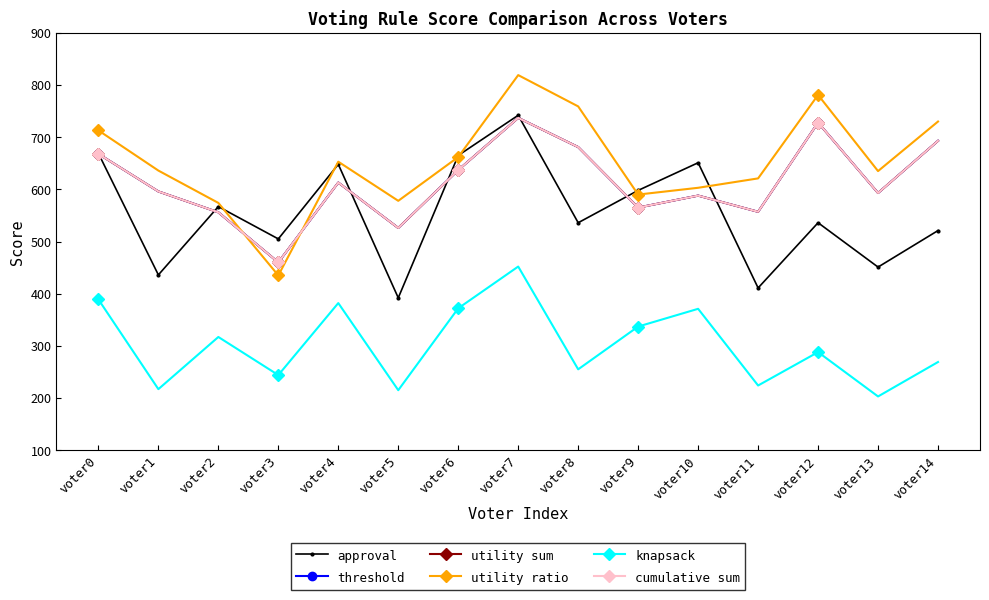

Which category has the lowest value in the knapsack series?

voter13